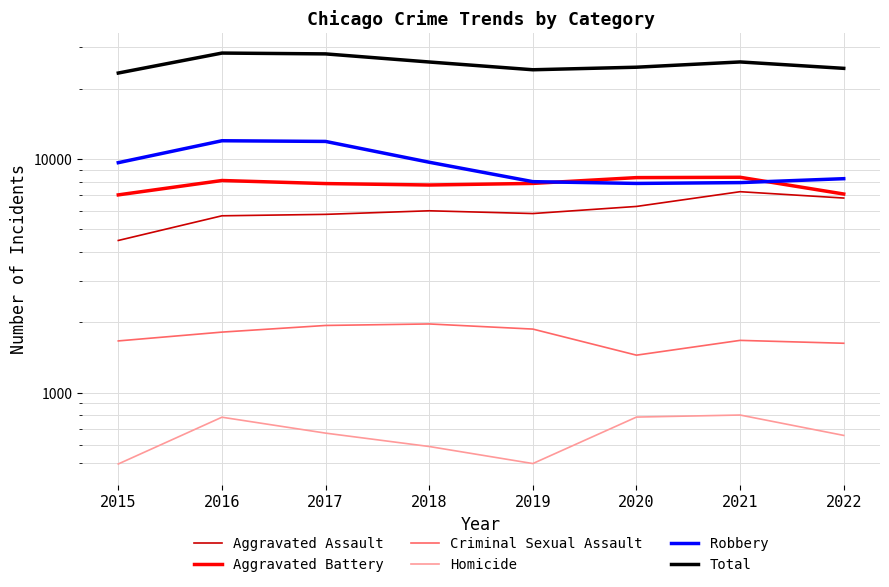

How many data points in Aggravated Battery are less than 7857?

4